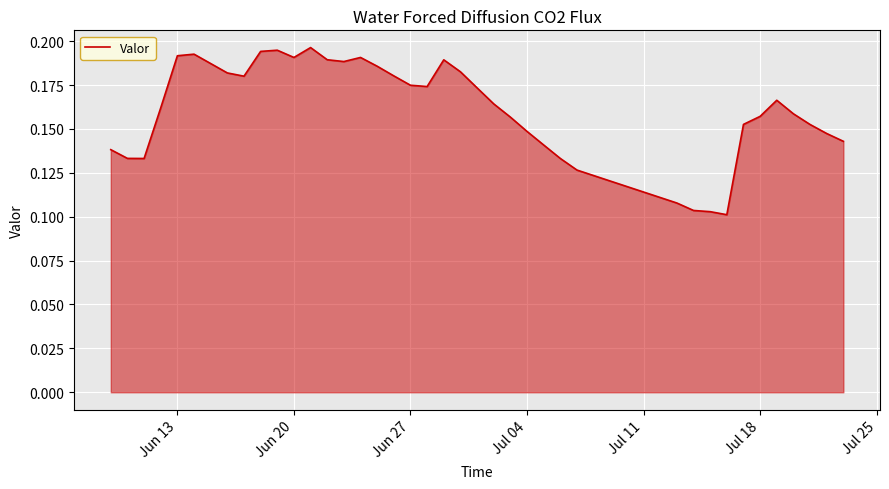

The chart shows a value of 0.3 at Jul 18. True or false?

False